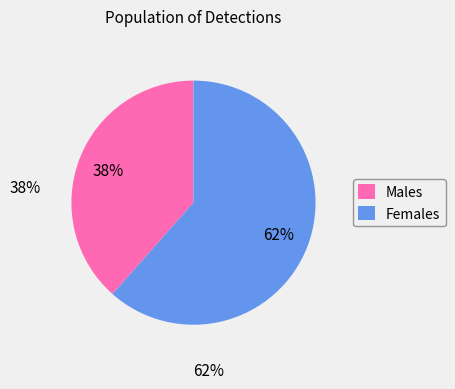

What is the largest slice in the pie chart?

Females